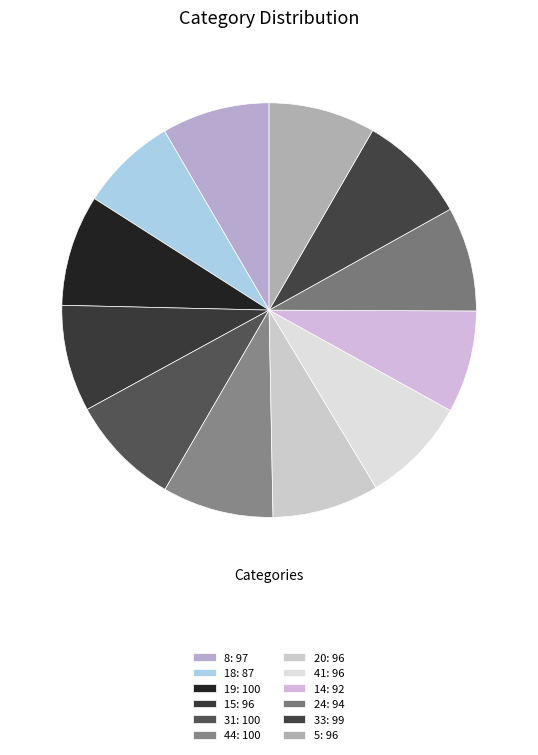

True or false: 15 accounts for 23% of the total.

False